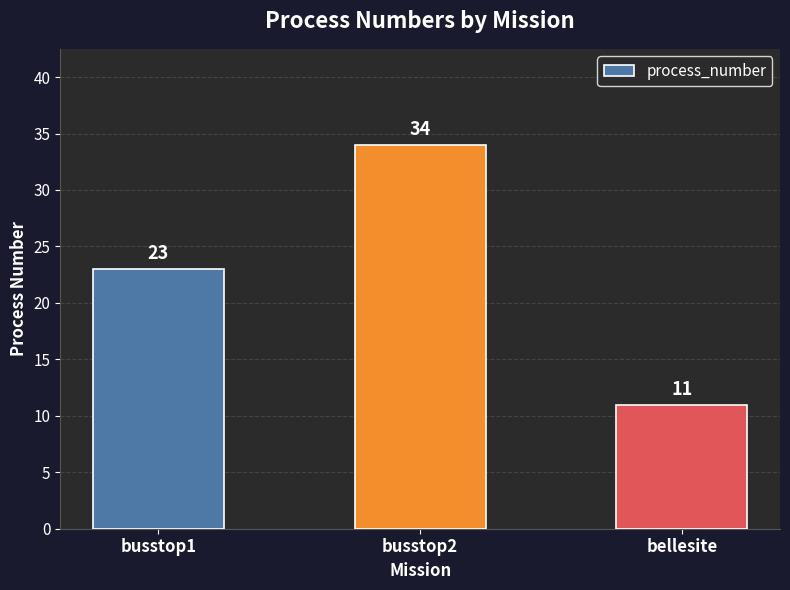

What is the change in value from busstop1 to busstop2?

+11